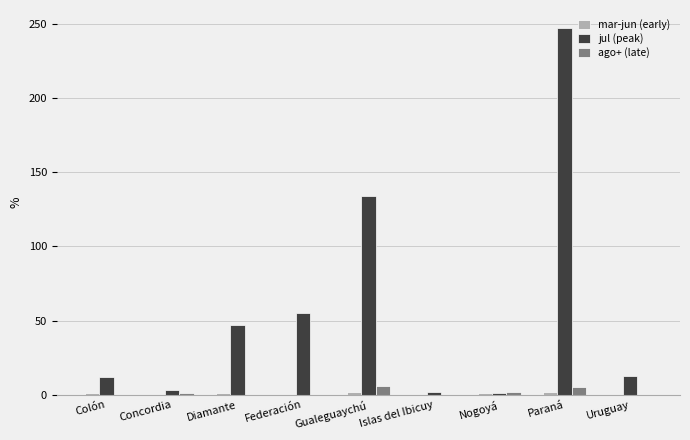

What is the sum of all jul (peak) values?

514